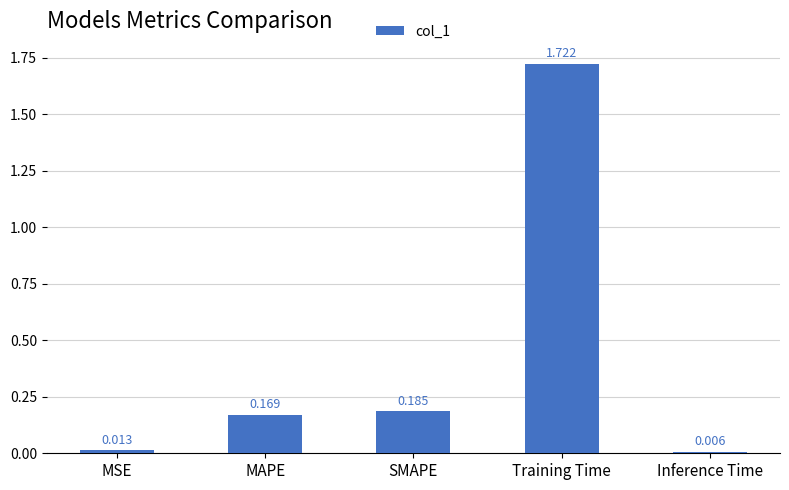

Which label corresponds to the smallest value in the chart?

Inference Time